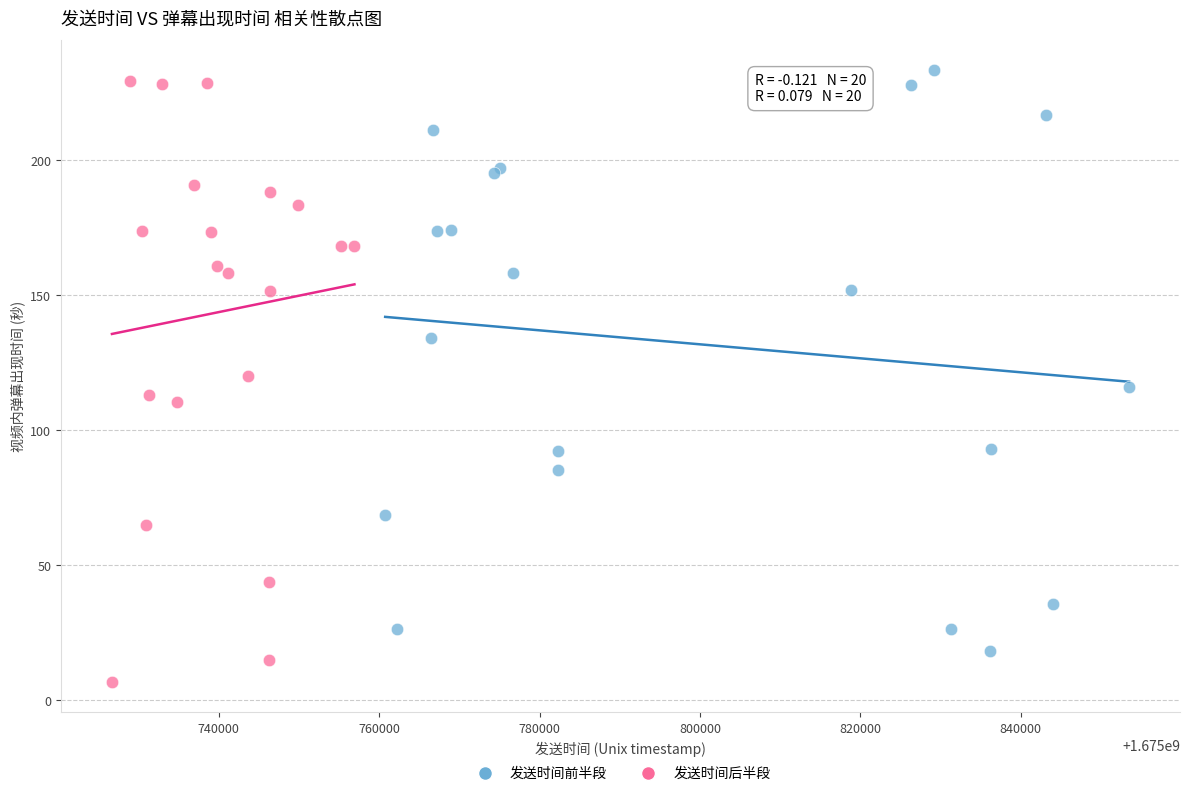

What are all the series names shown in the legend?

发送时间前半段, 发送时间后半段